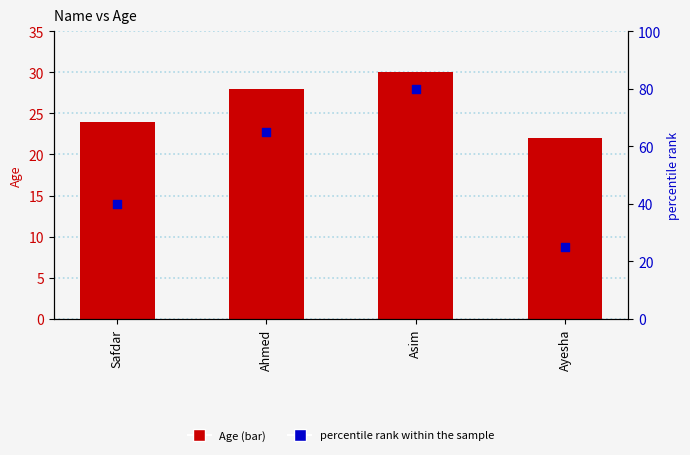

Is the value of Age at Ahmed greater than the value of percentile rank within the sample at Ayesha?

Yes